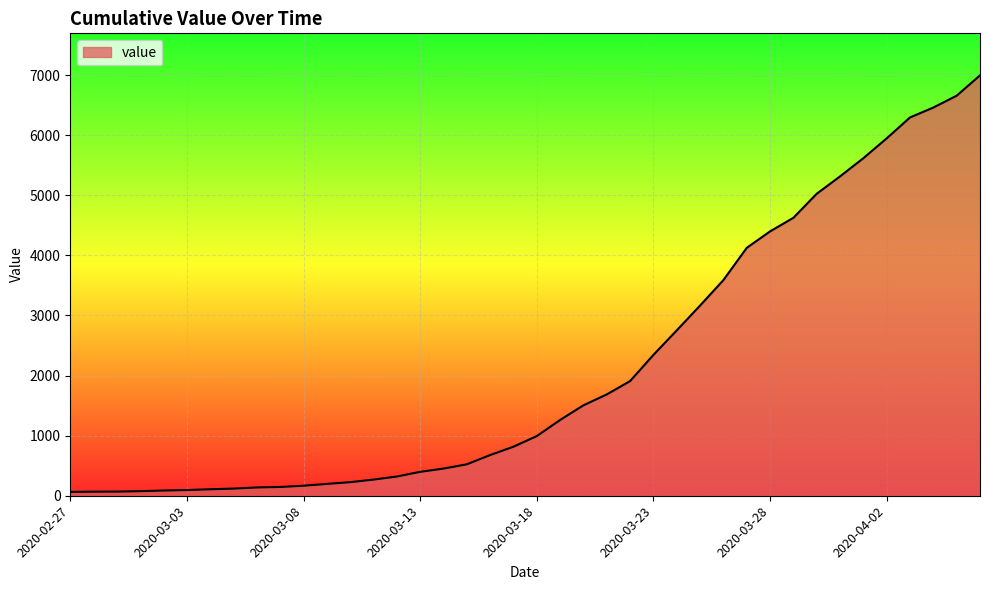

What is the greatest value displayed?

6995